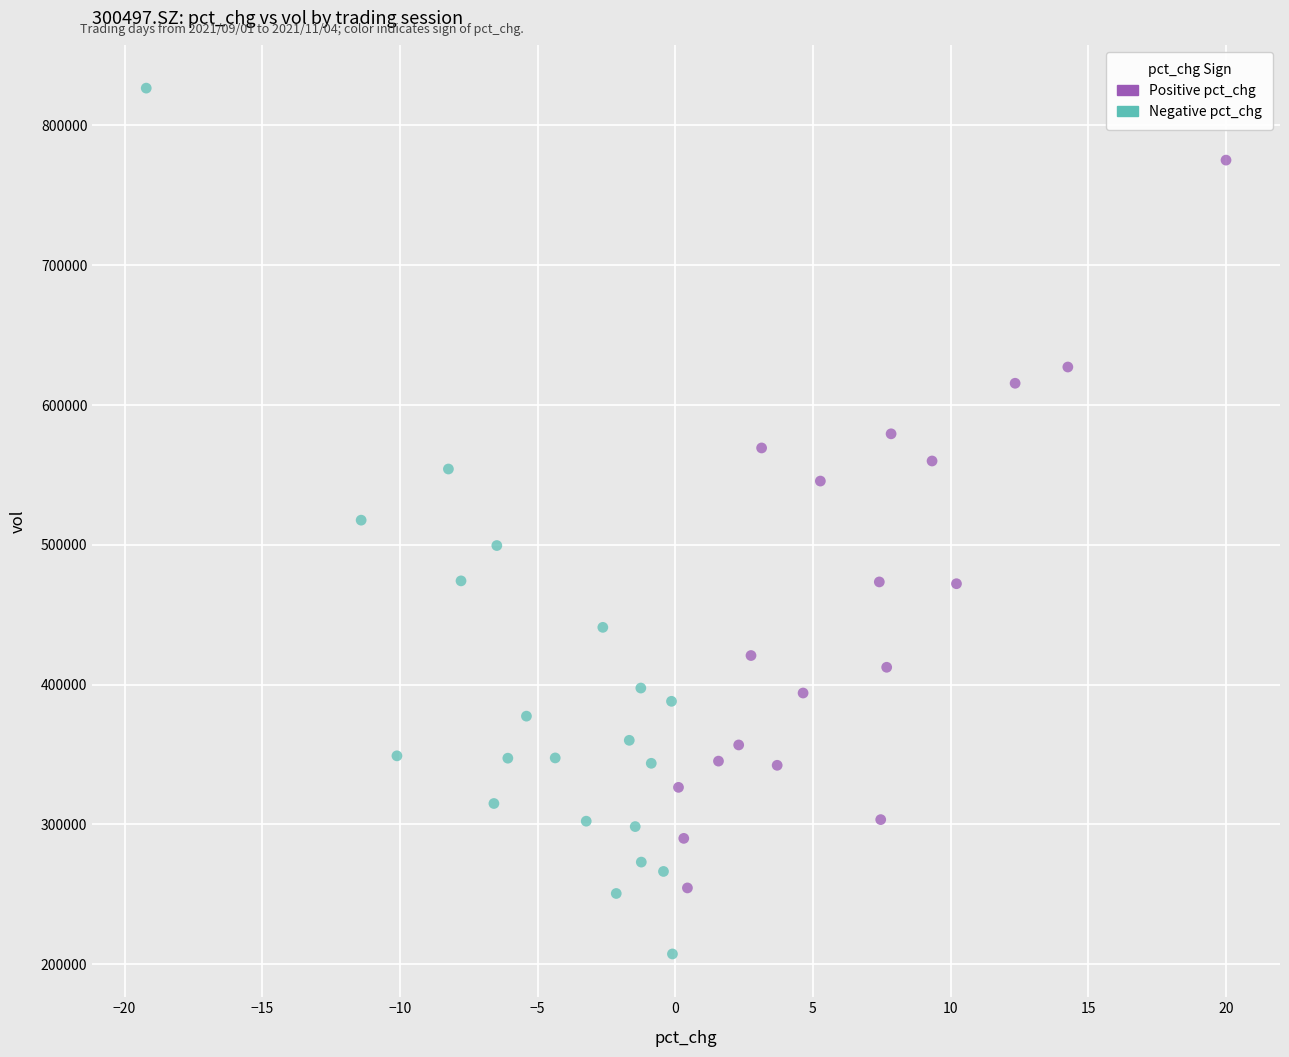

Which series contains the highest Y value?

Negative pct_chg